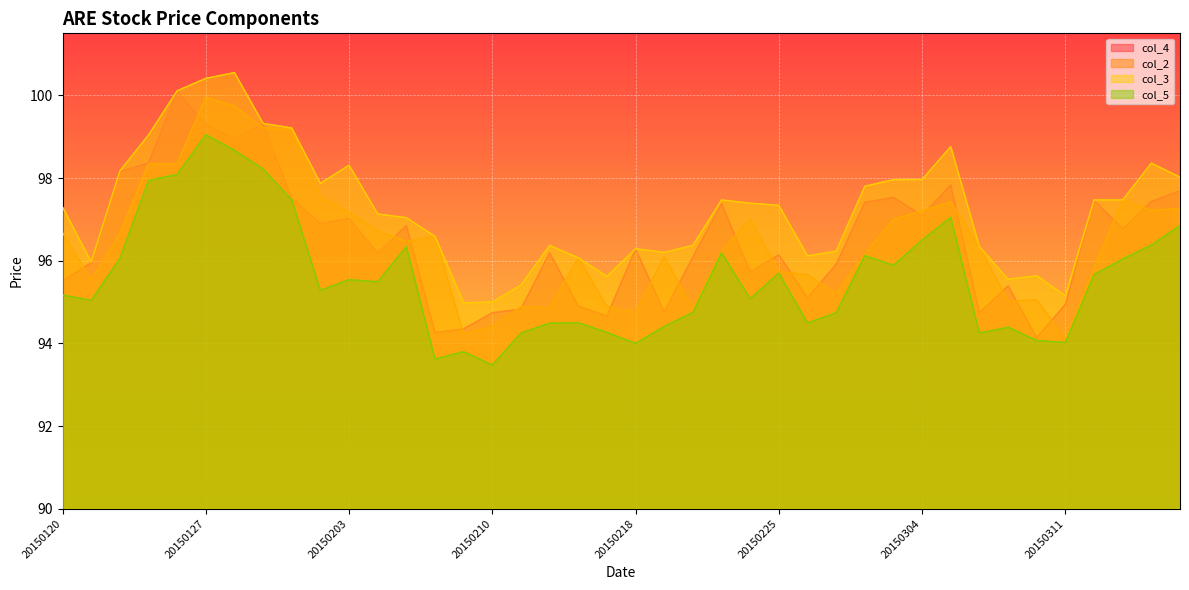

True or false: col_5 and col_3 intersect in this chart.

False